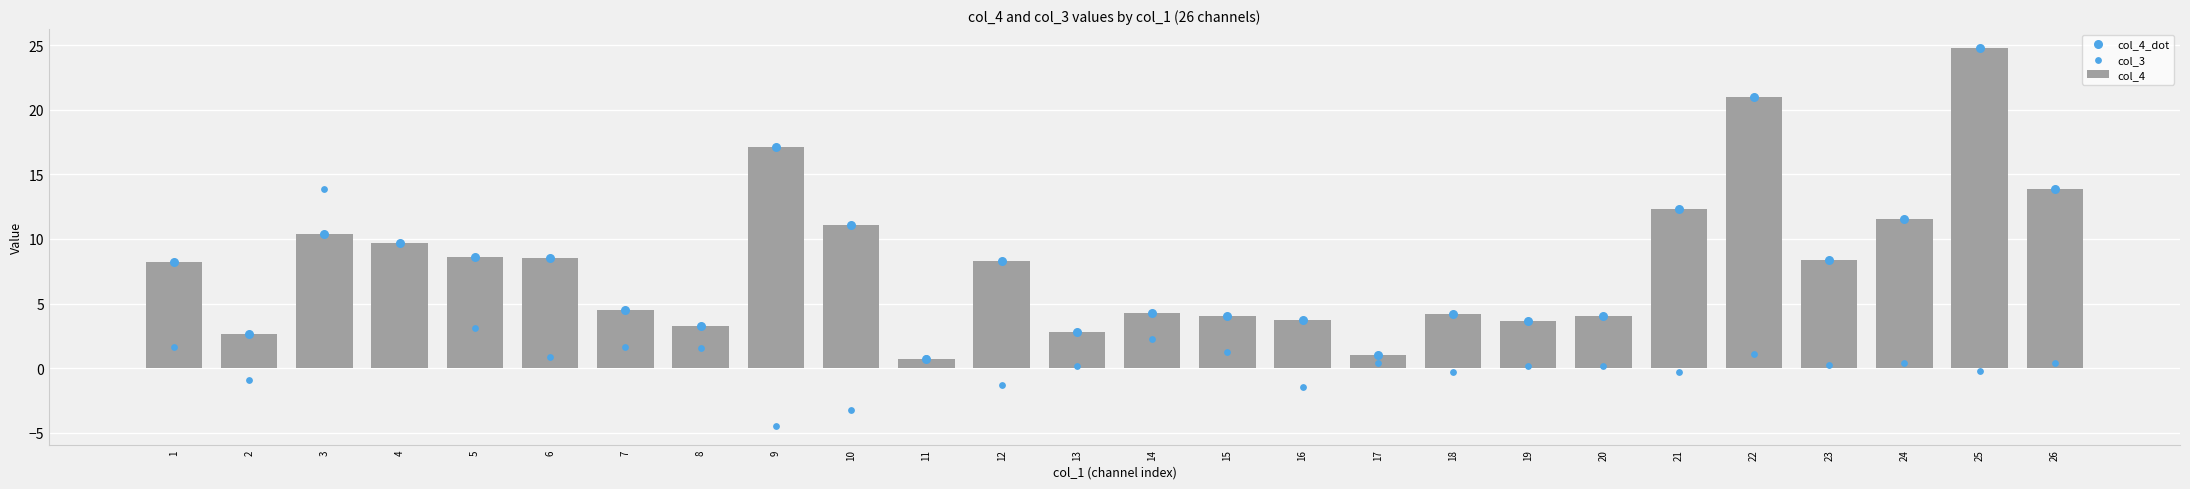

Which series reaches the minimum Y coordinate?

col_3